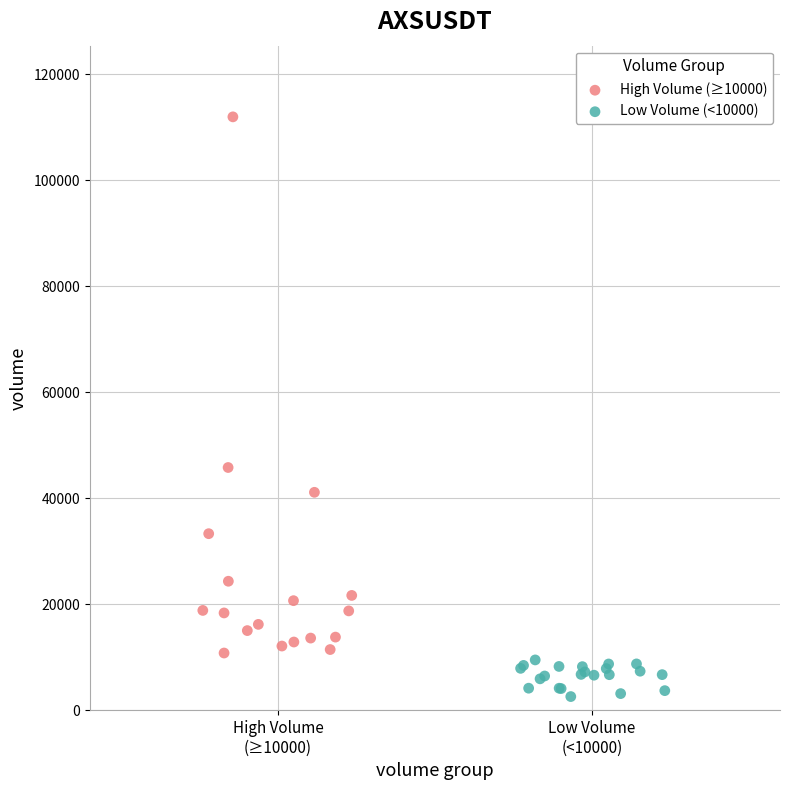

Which series reaches the minimum Y coordinate?

Low Volume (<10000)